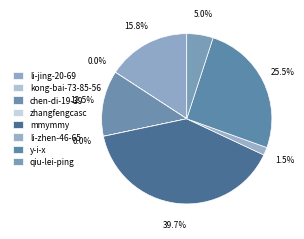

Rank the categories by value from highest to lowest.

mmymmy, y-i-x, li-jing-20-69, chen-di-19-39, qiu-lei-ping, li-zhen-46-65, zhangfengcasc, kong-bai-73-85-56